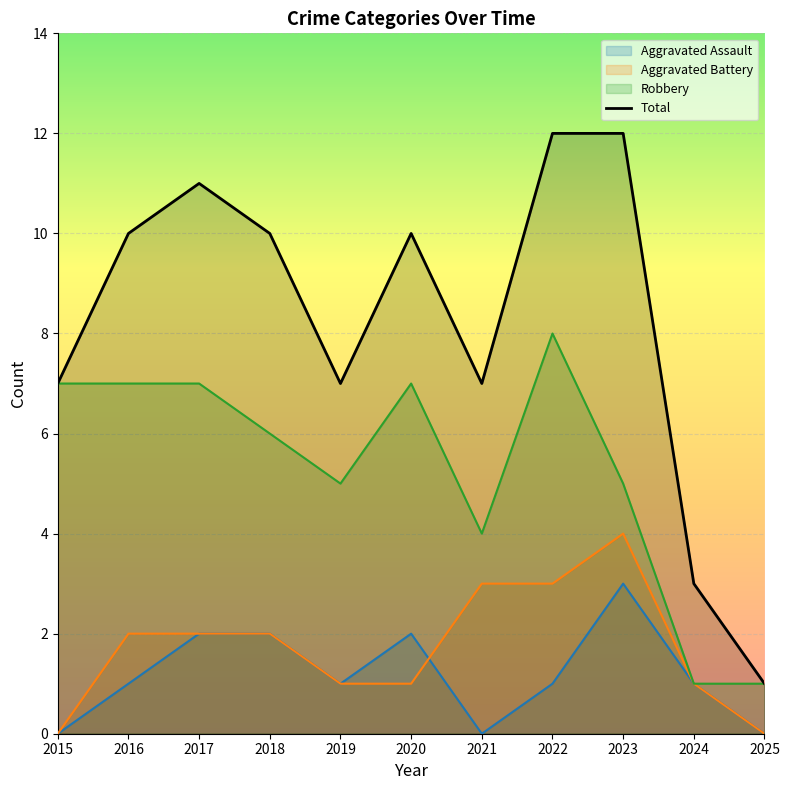

What is the change in value from 2019 to 2025?

-6